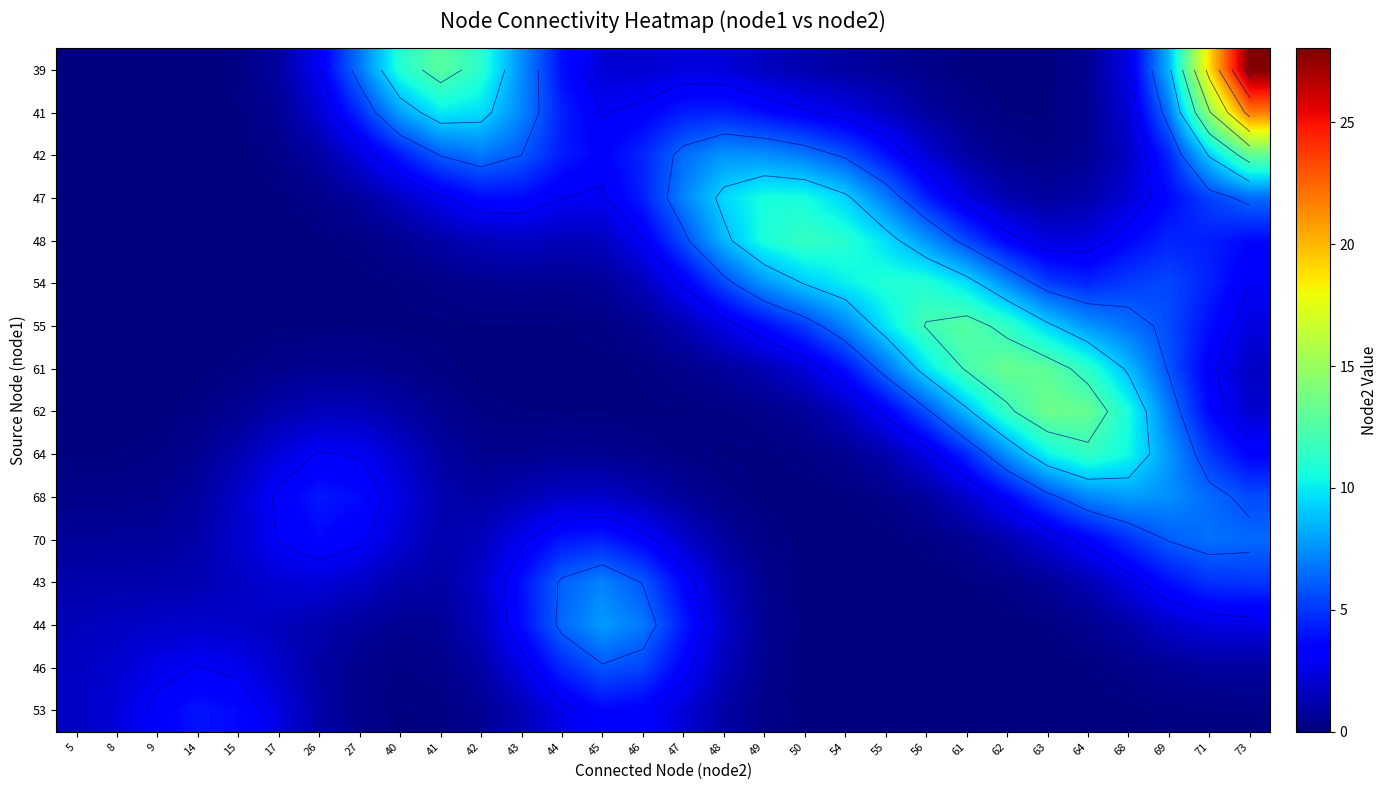

What is the spread (max minus min) of values at 64?

13.3